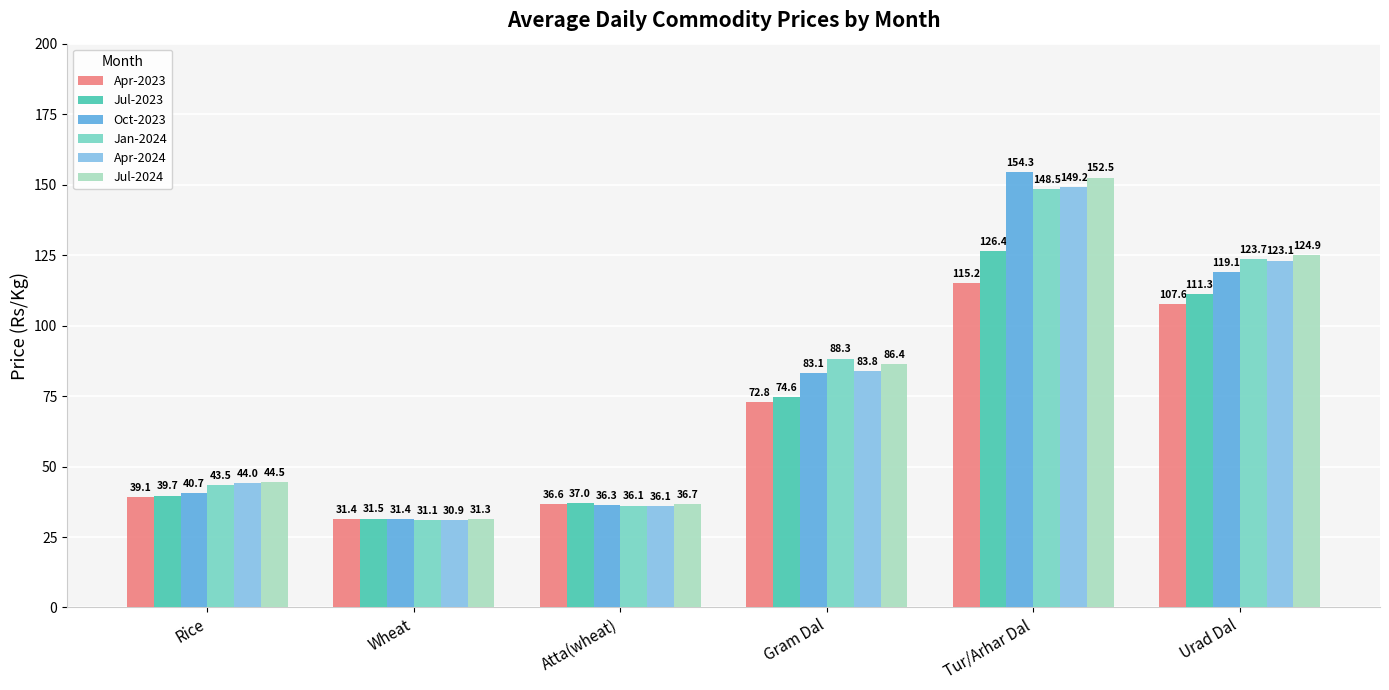

What is the sum of all Apr-2023 values?

402.7